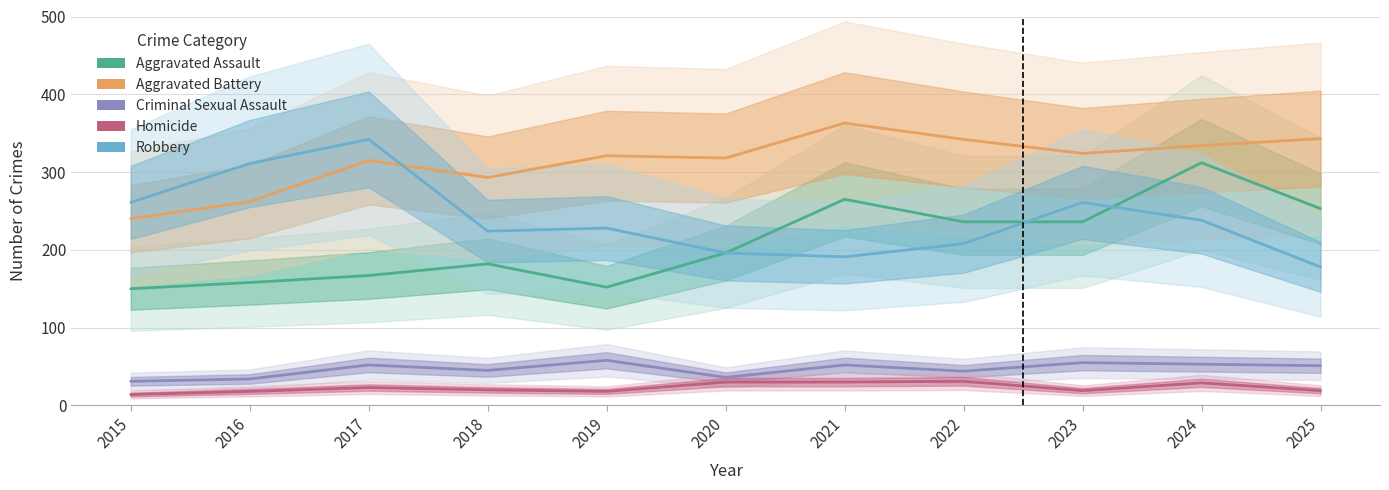

Which category has the lowest value in the Aggravated Assault series?

2015